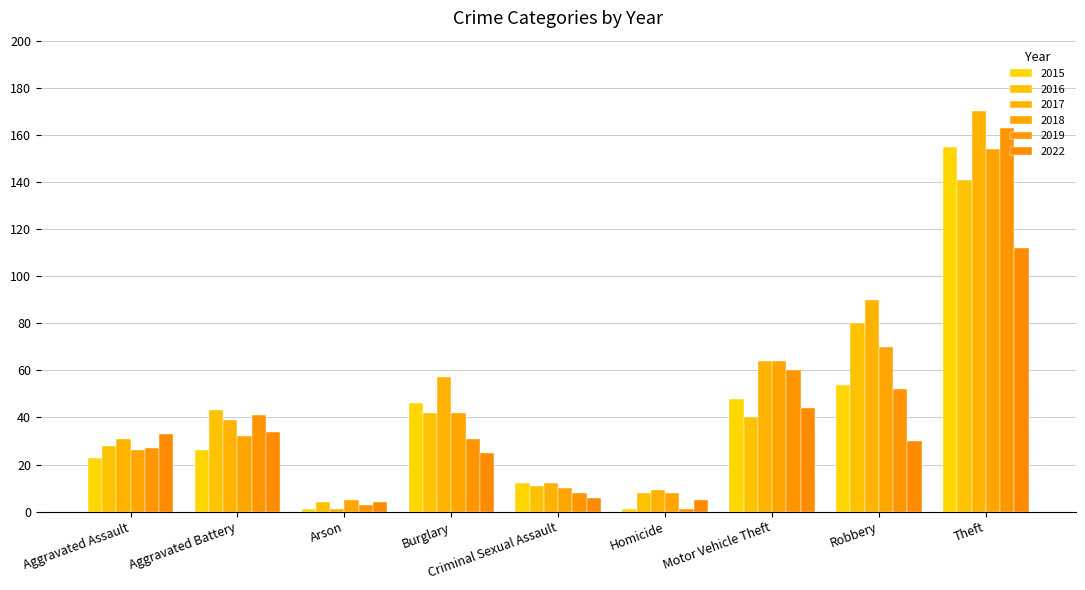

The value of 2019 at Theft is 245. True or false?

False